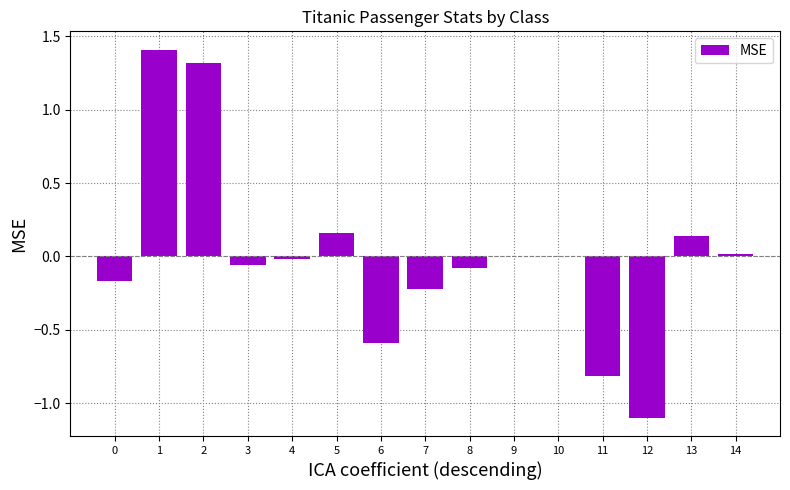

What is the greatest value displayed?

1.4